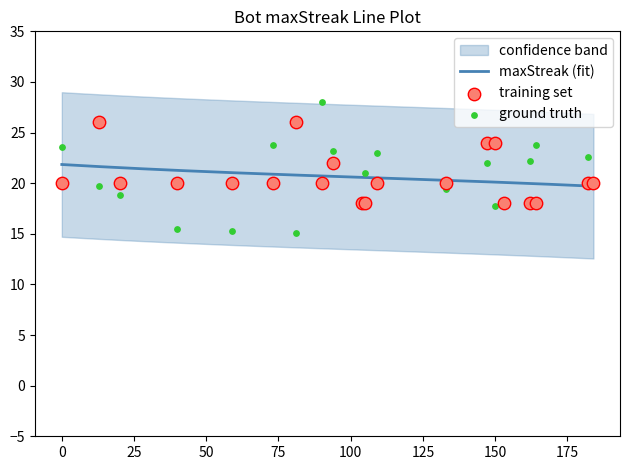

Approximately how many times larger is the value at 90 compared to 40?

1.0